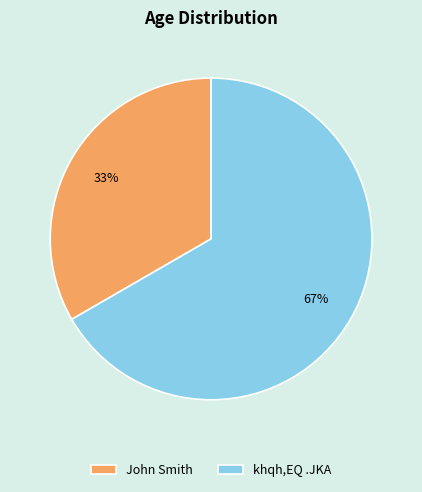

Is there a majority slice in this chart?

Yes